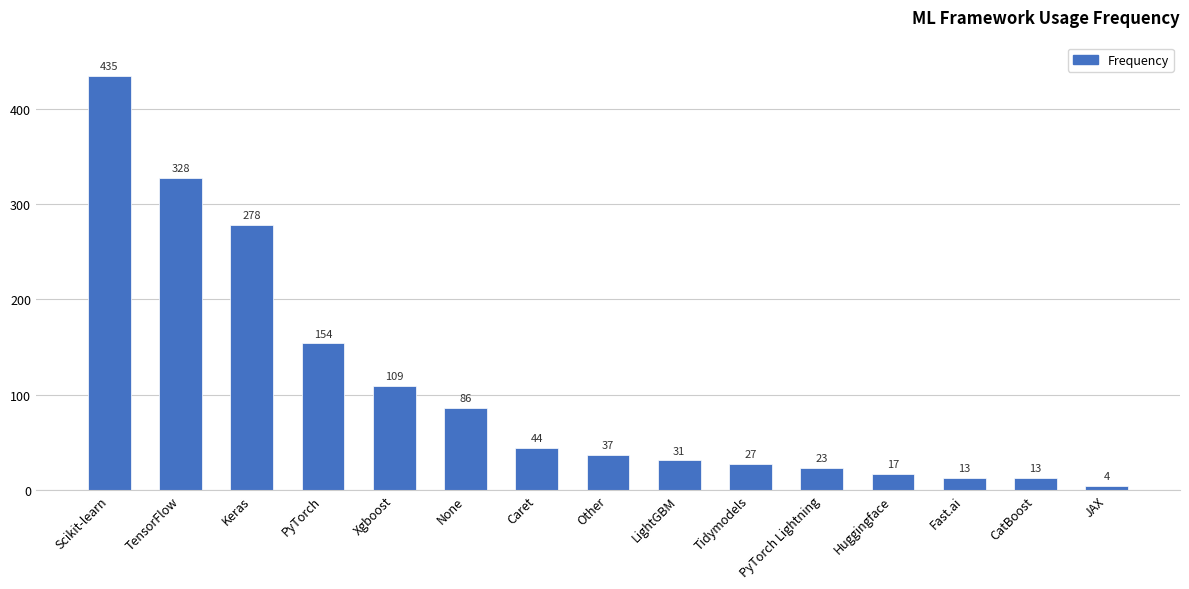

How many values are below 37?

7